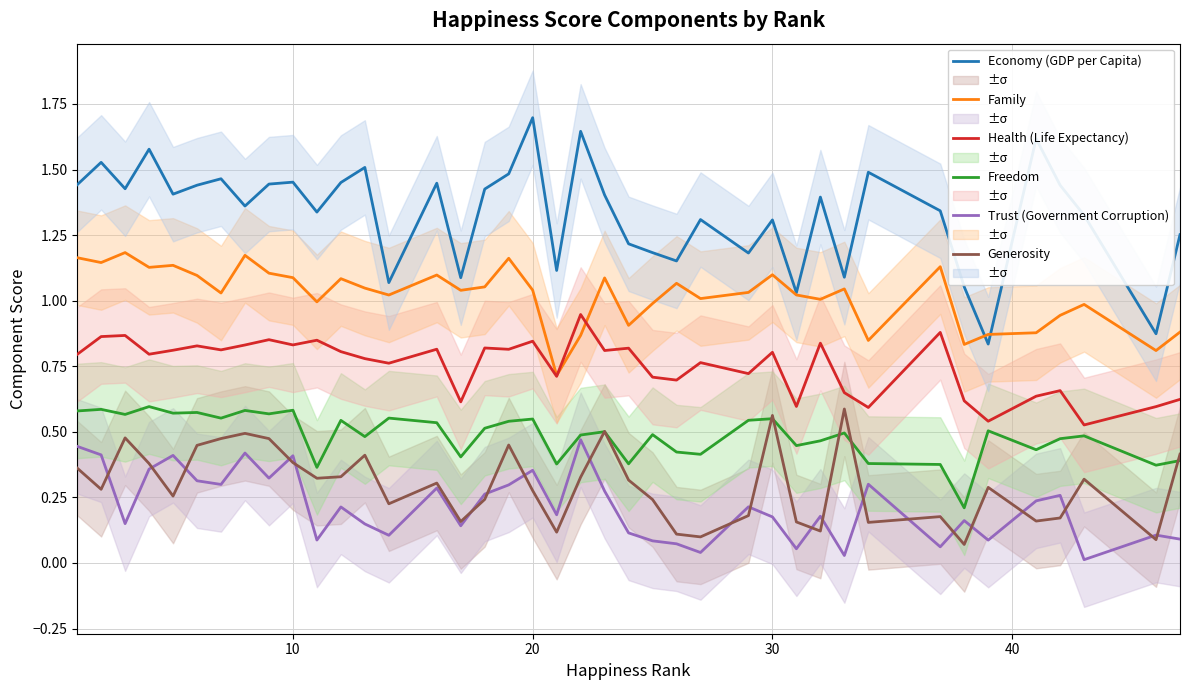

True or false: Economy (GDP per Capita) and Generosity intersect in this chart.

False